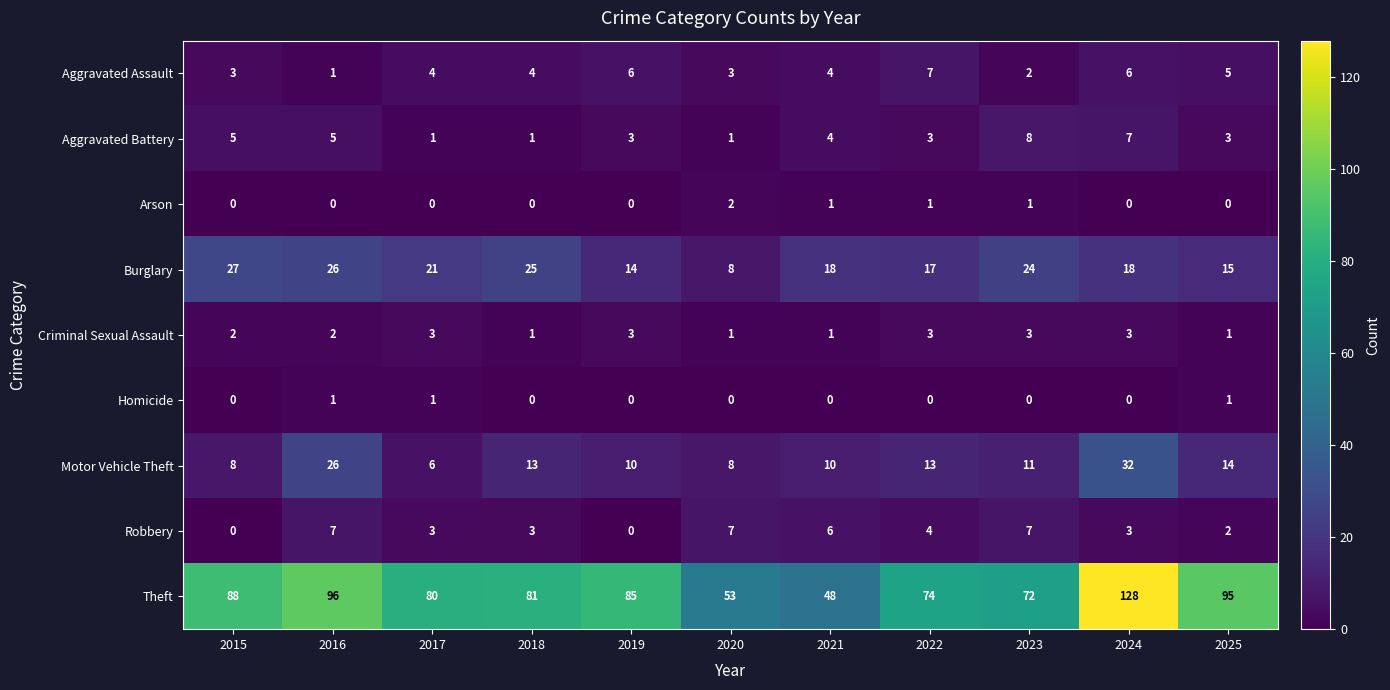

What is the sum of all Burglary values?

213